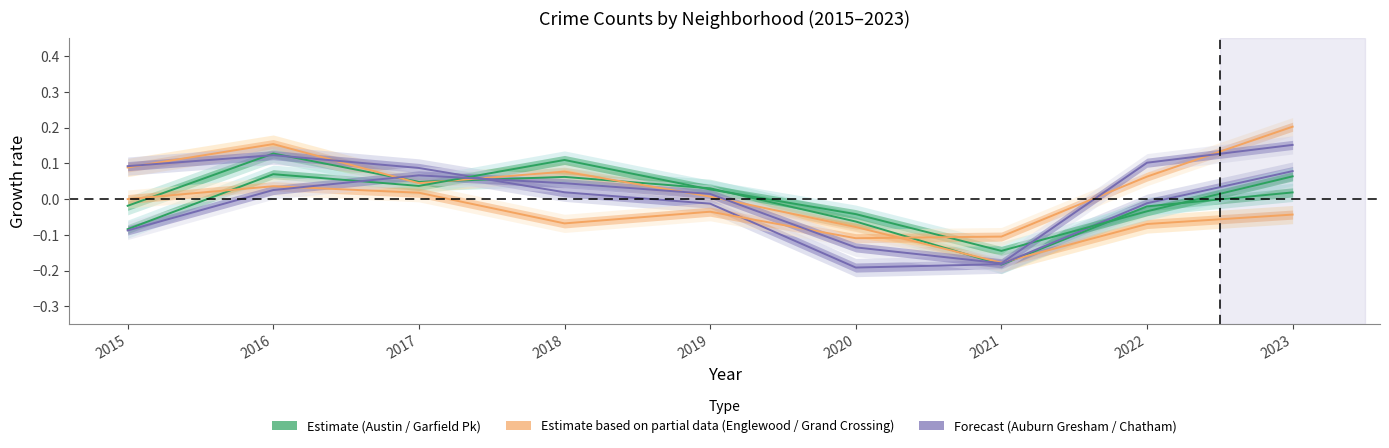

At 2022, list the series in order from smallest to largest.

Englewood, Garfield Park, Austin, Auburn Gresham, Grand Crossing, Chatham